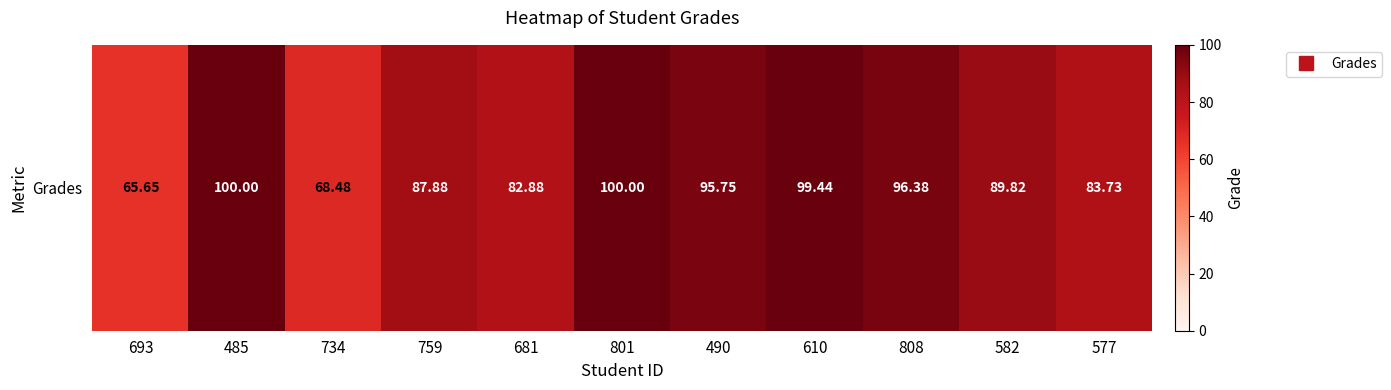

What is the change in value from 681 to 610?

+16.6